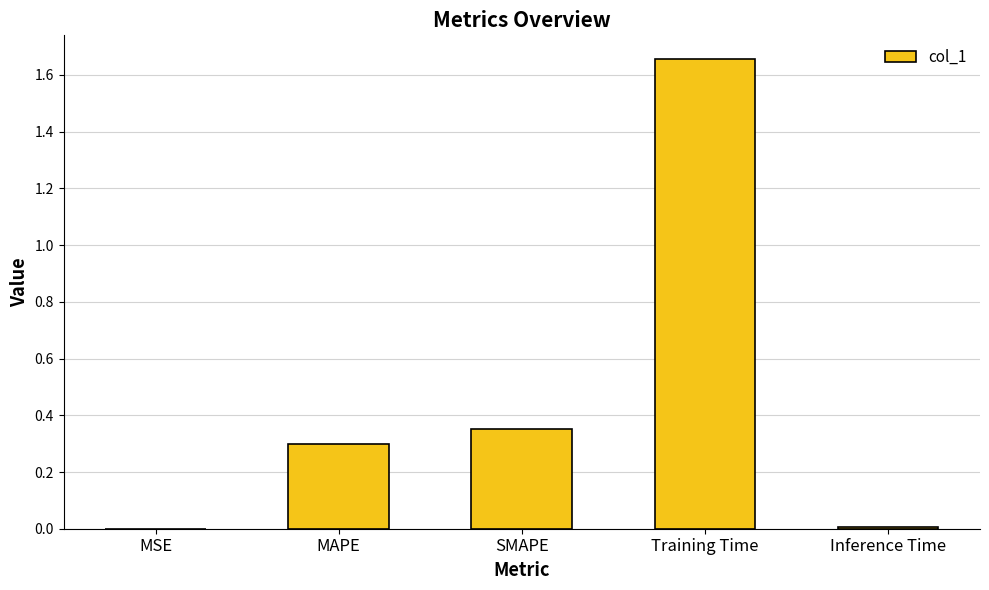

True or false: the data shows 0.5 at MAPE.

False